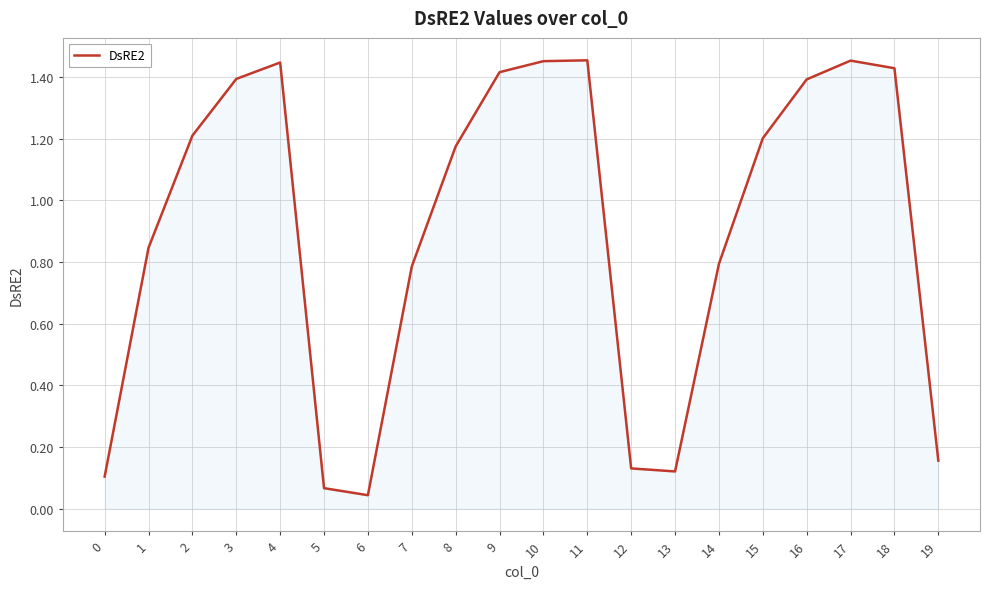

How many lines are shown in the chart?

1